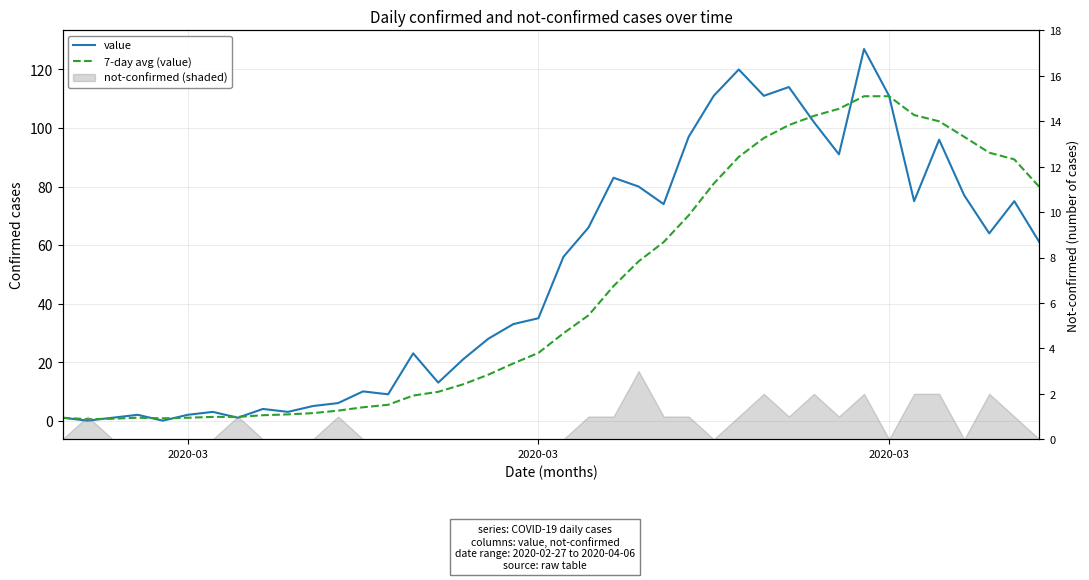

How many intersections are there between 7-day avg (value) and value?

8